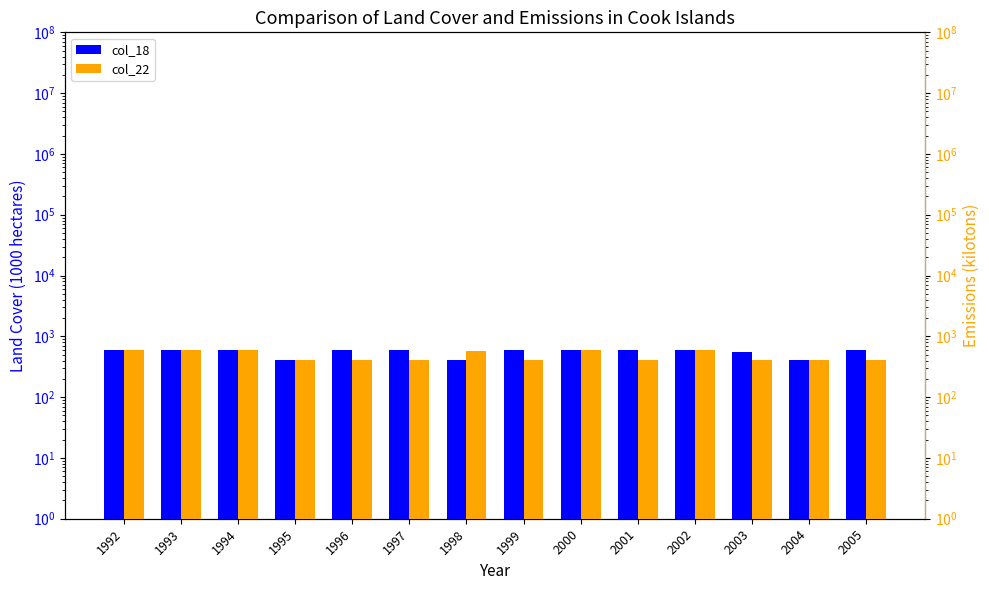

Which series has the largest total across all categories?

col_18